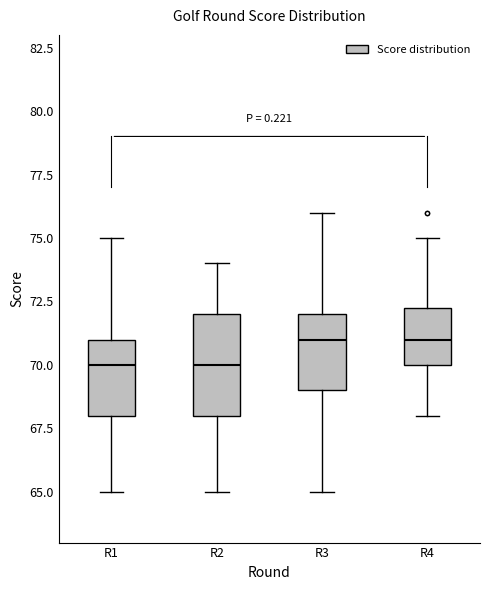

Reading left to right, transcribe this box plot: for each box, give where its median line is, the range the box spans, and where its two whiskers end, as read against the y-axis. The values are not printed on the chart, so give them approximately, as read against the axis.

R1: median 70.0, box 68.0 to 71.0, whiskers 65.0 to 75.0
R2: median 70.0, box 68.0 to 72.0, whiskers 65.0 to 74.0
R3: median 71.0, box 69.0 to 72.0, whiskers 65.0 to 76.0
R4: median 71.0, box 70.0 to 72.5, whiskers 68.0 to 75.0